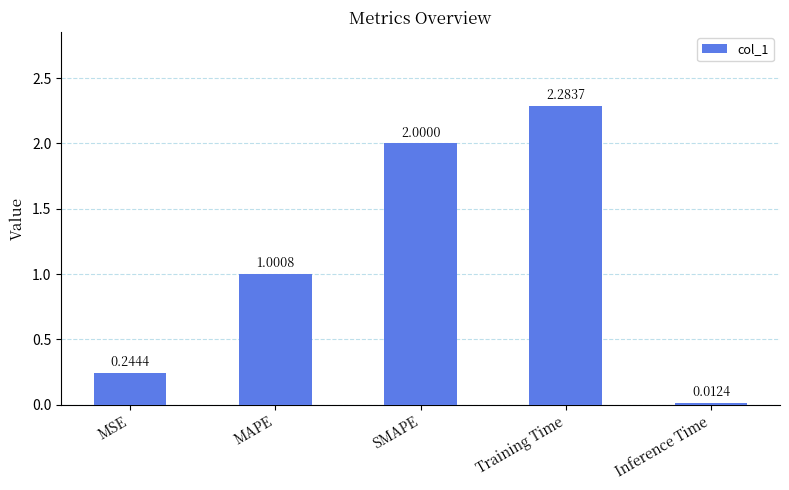

Rank the categories by value from highest to lowest.

Training Time, SMAPE, MAPE, MSE, Inference Time